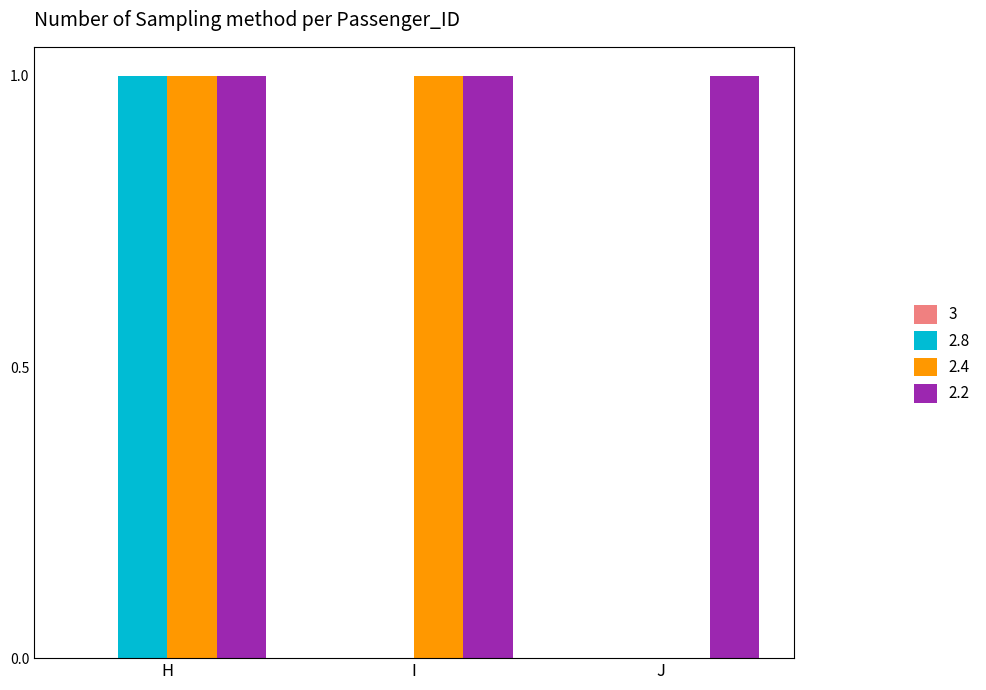

At which label is 2.4 closest to 0?

J